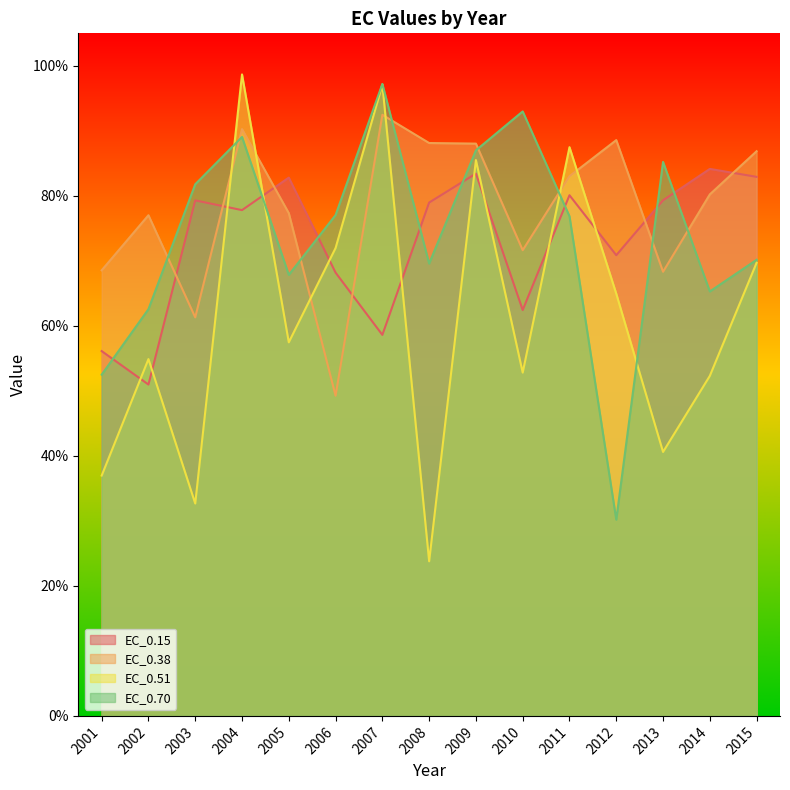

At which category does EC_0.15 reach its first local peak?

2003